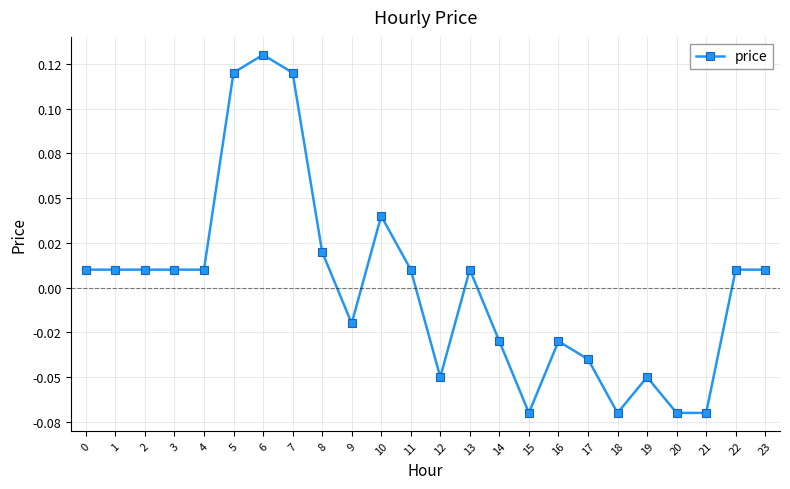

Is it true that the value at 23 is 0.0?

False